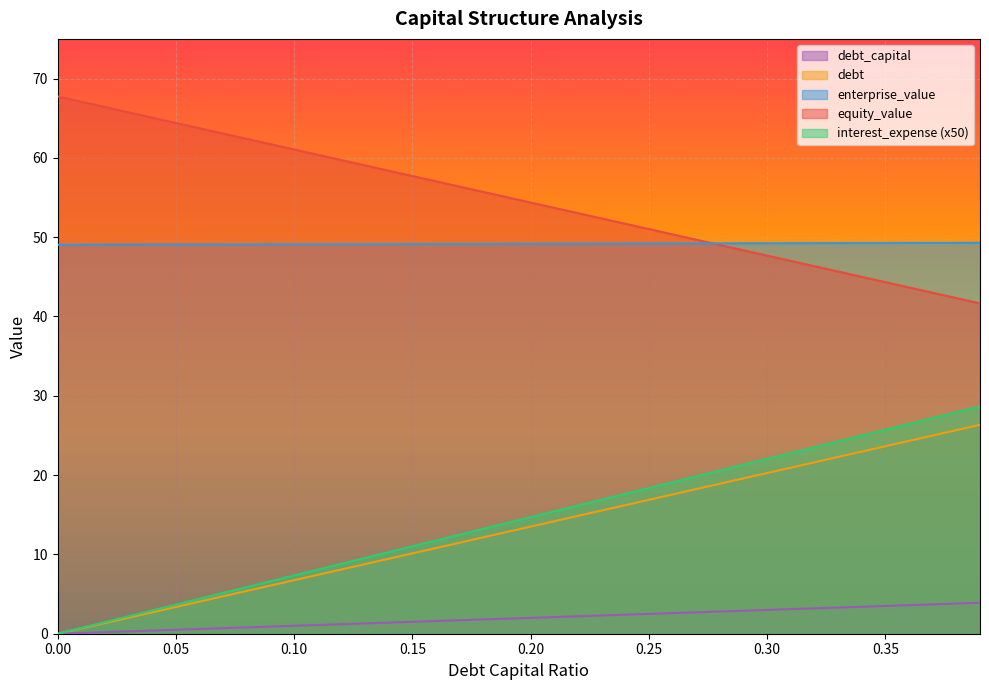

What is the value of the debt point at the 8th from the left?

0.7